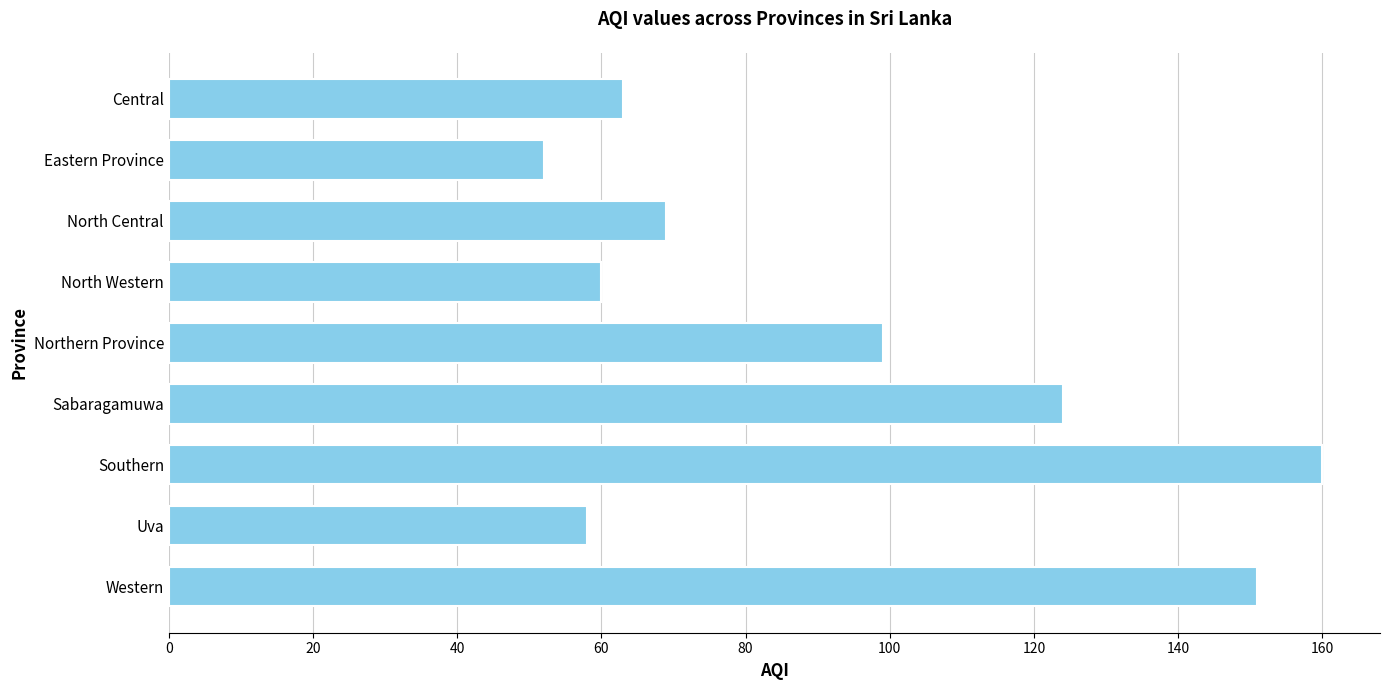

What is the average value?

93